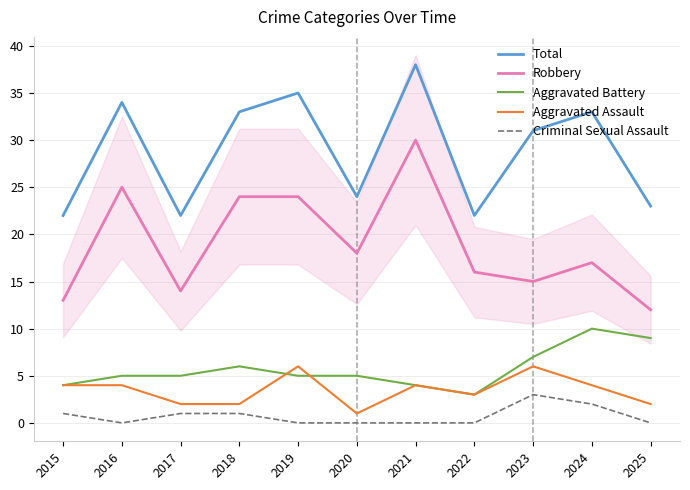

True or false: Robbery and Aggravated Battery cross at least once.

False